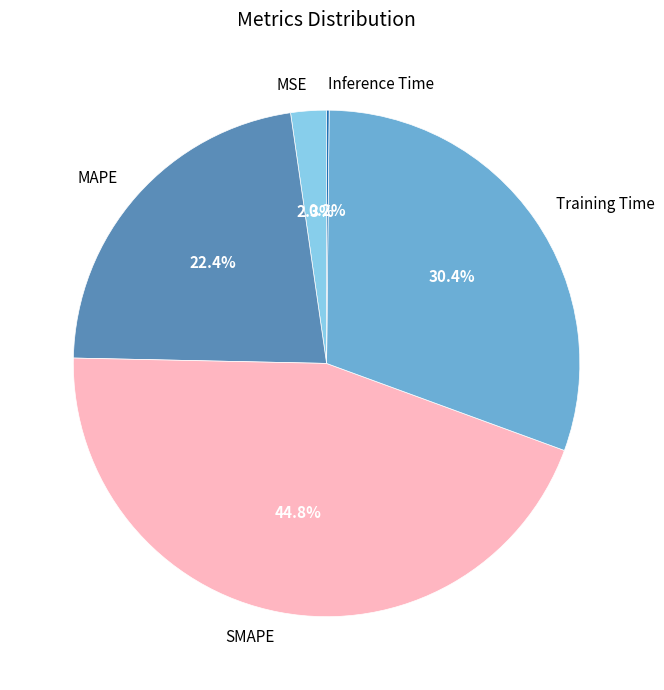

Do MAPE and Training Time together represent more than half of the pie?

Yes